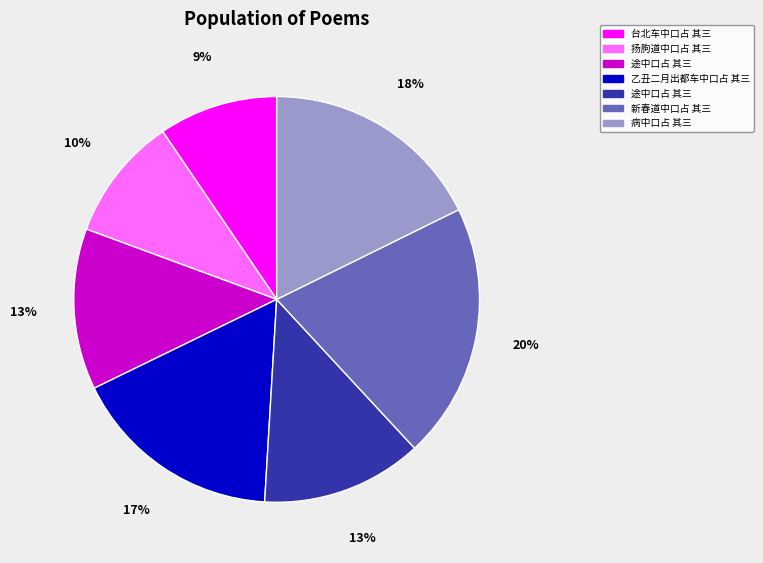

Is there a majority slice in this chart?

No